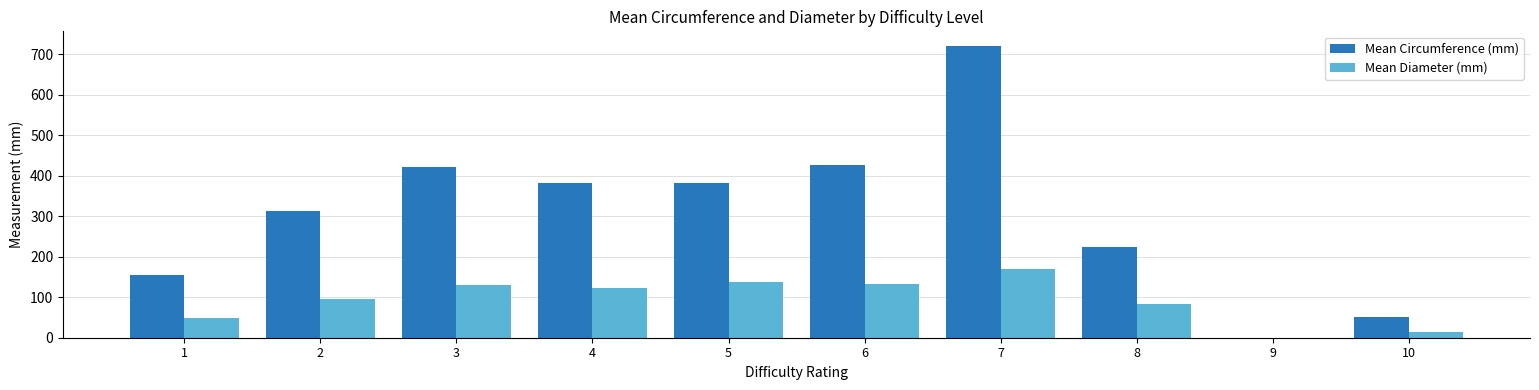

What is the maximum value shown in the chart?

720.0